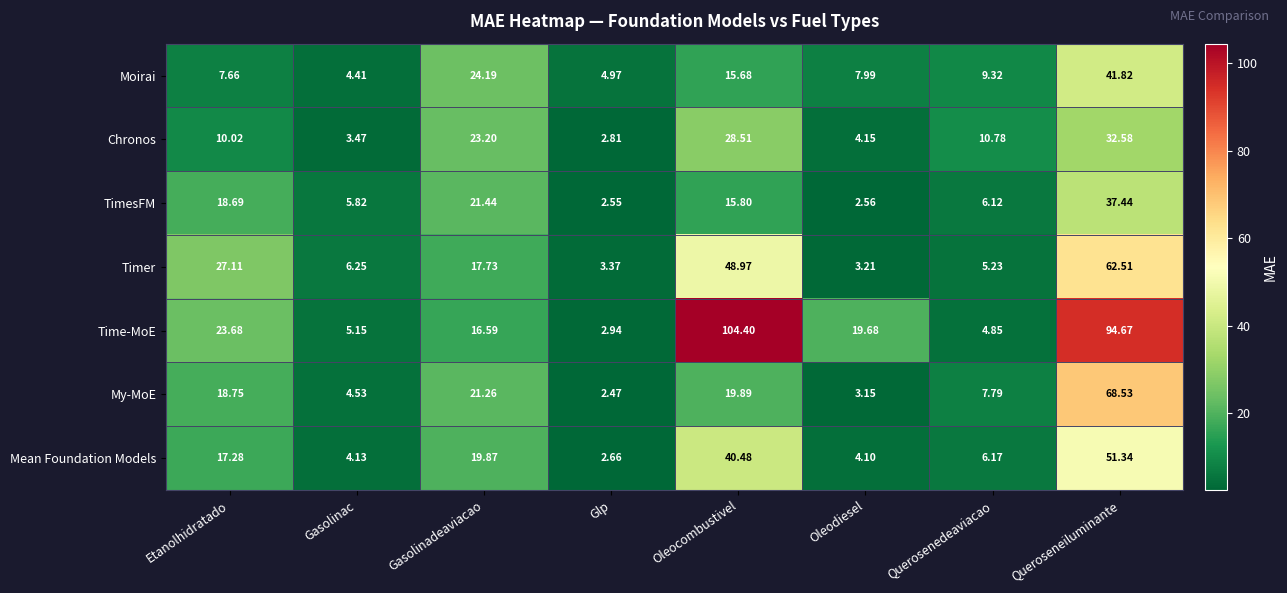

At which label is Mean Foundation Models closest to 27?

Gasolinadeaviacao